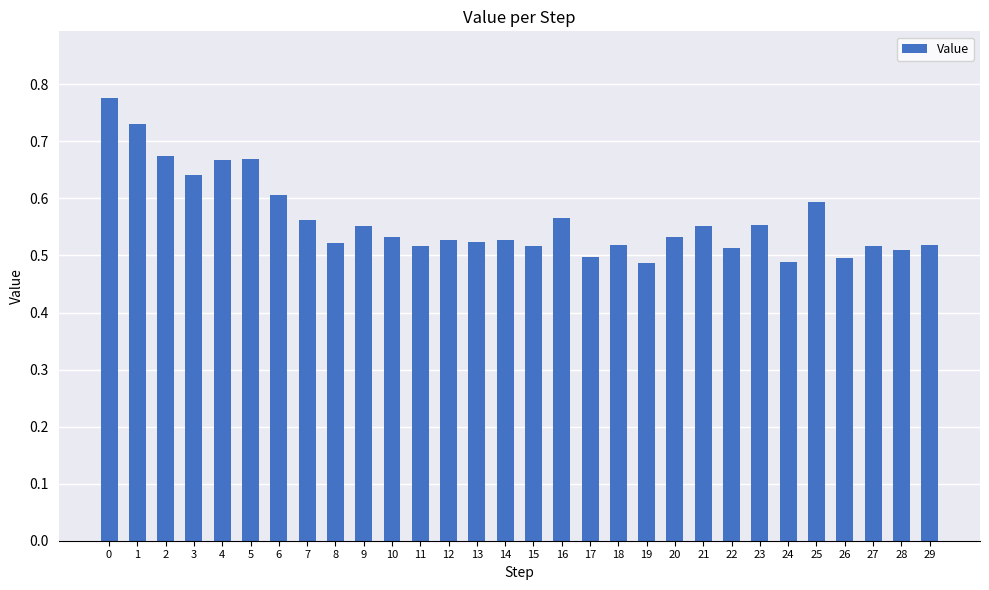

What is the difference between the second highest and second lowest values?

0.2